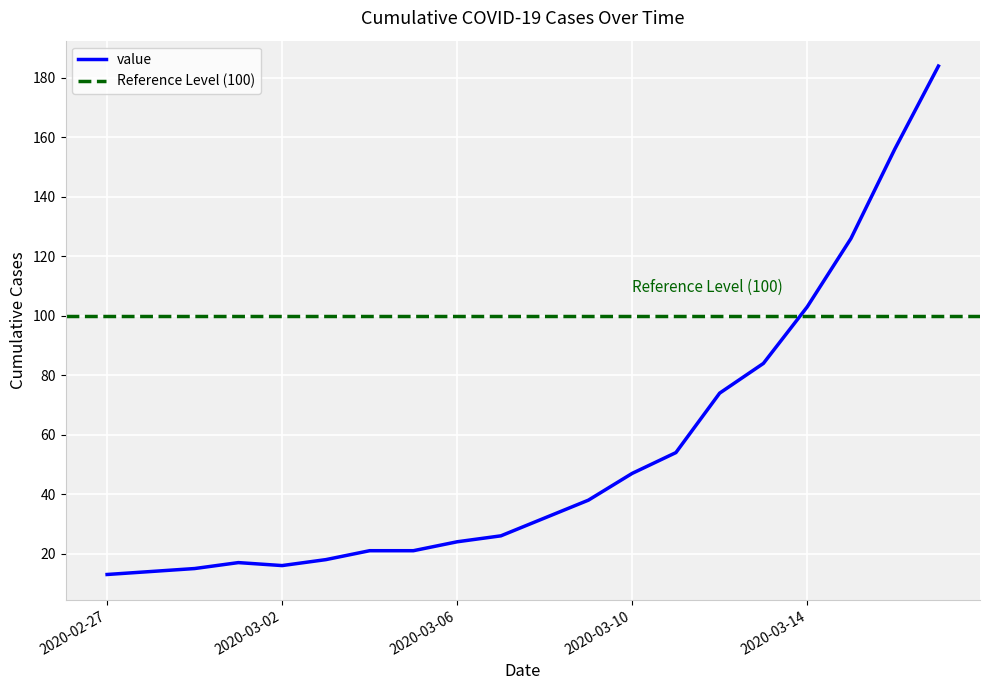

At which category does the data reach its first local valley?

2020-03-02